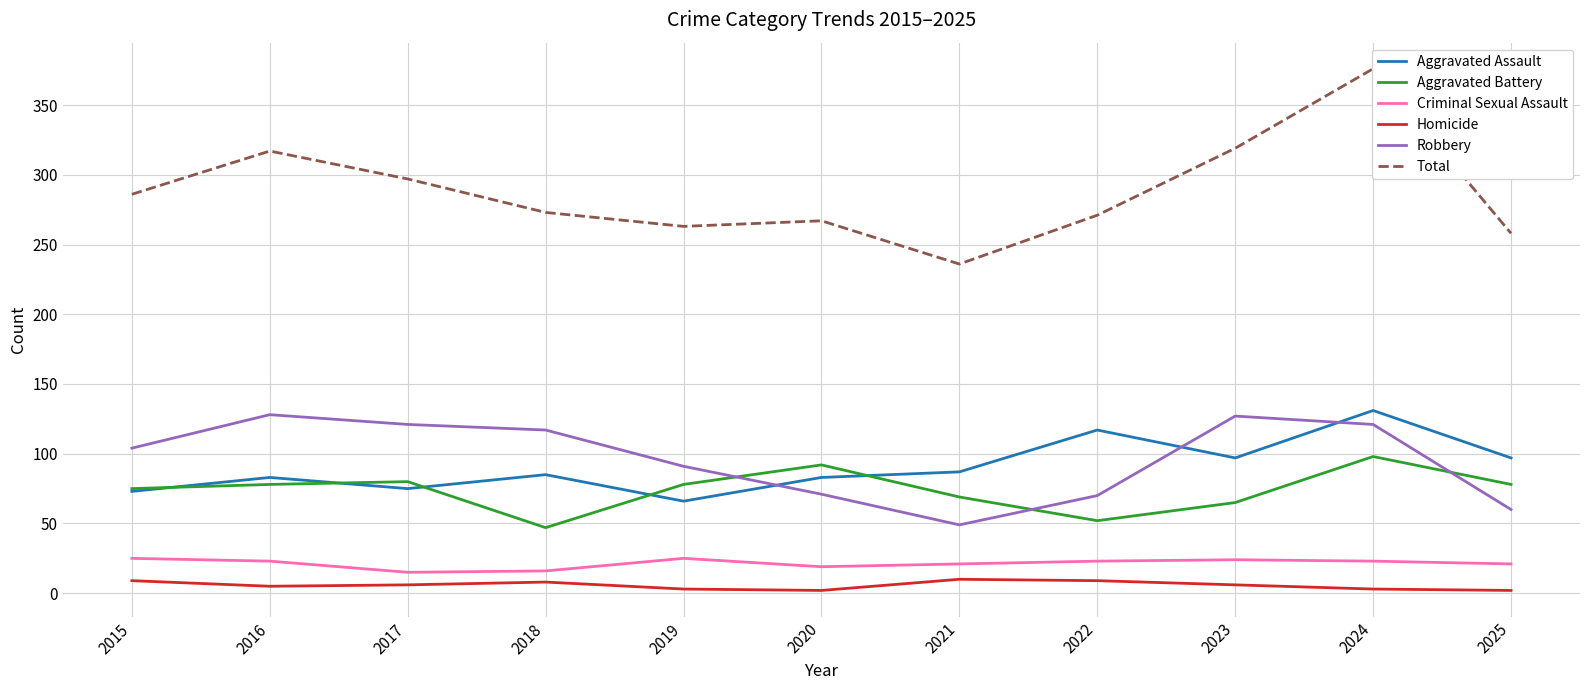

True or false: Criminal Sexual Assault has a value of 16 at 2018.

True